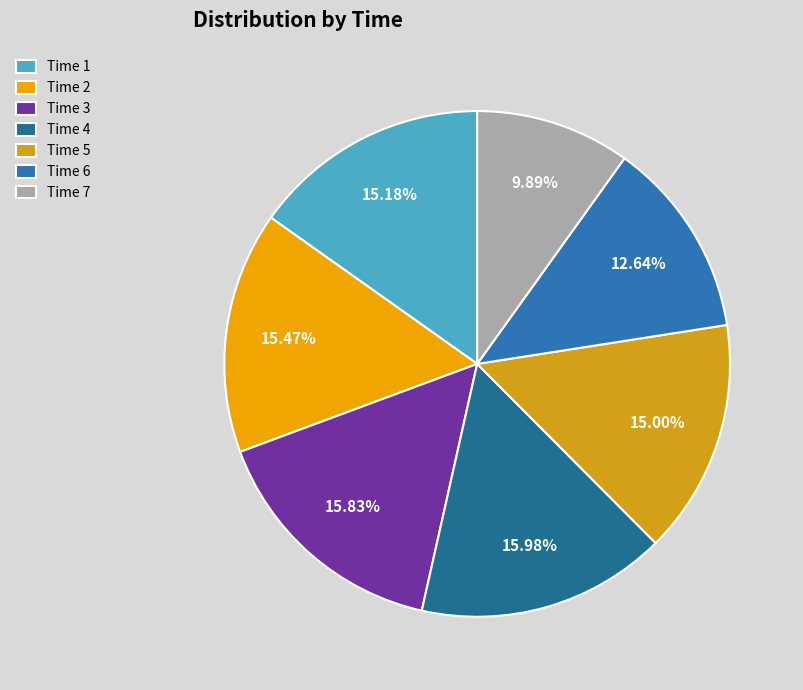

To the nearest percent, what is the average slice percentage?

14%